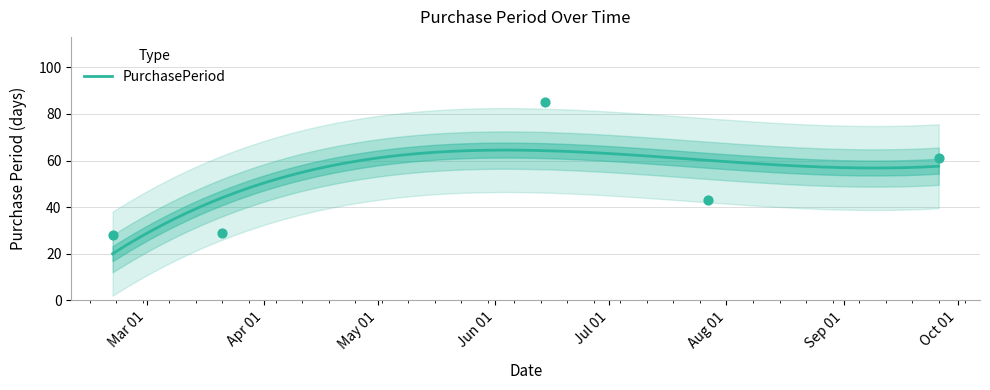

What is the change in value from 2017-06-14 to 2017-09-26?

-24